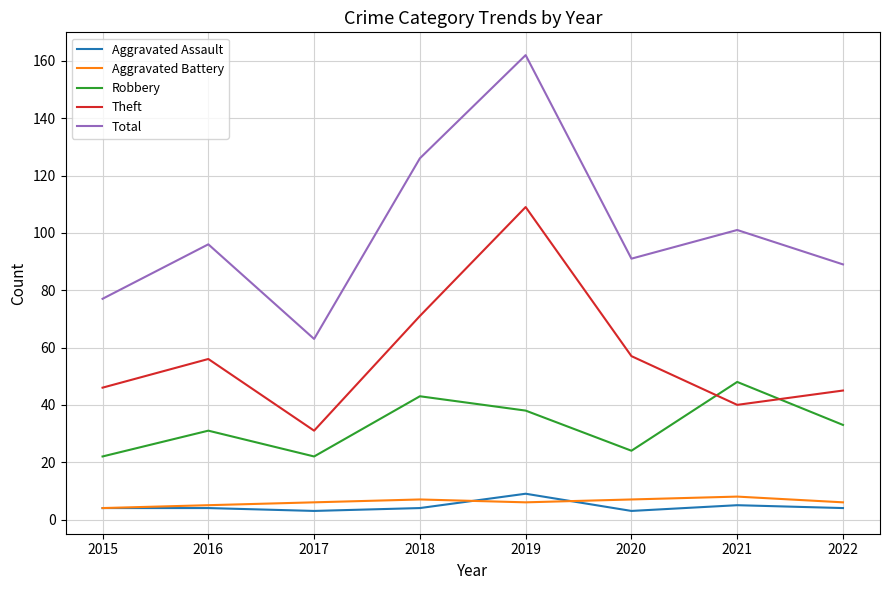

What are all the series names shown in the legend?

Aggravated Assault, Aggravated Battery, Robbery, Theft, Total